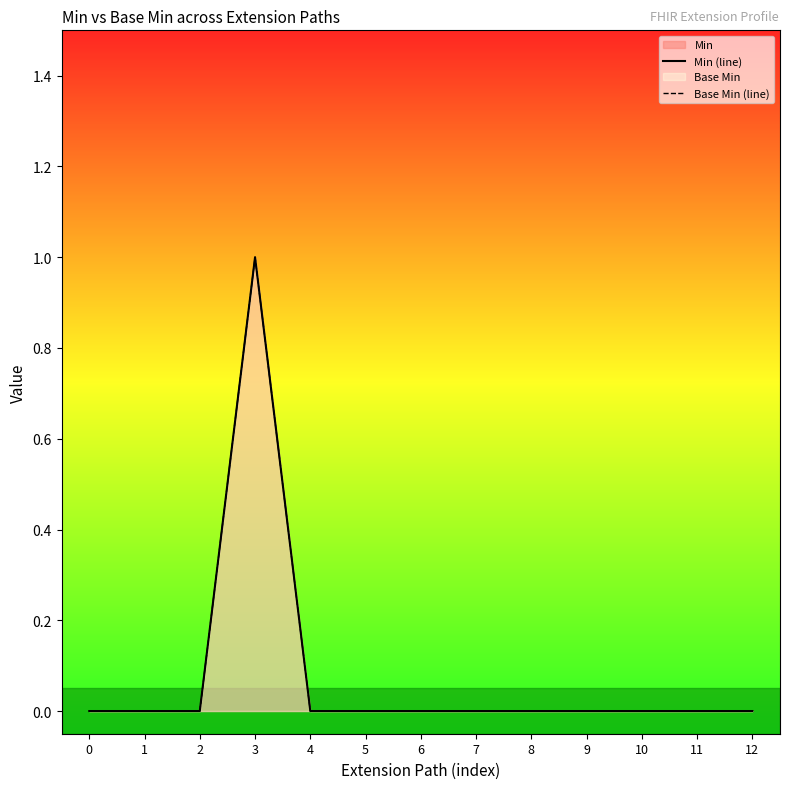

At 12, list the series in order from largest to smallest.

Min (line), Base Min (line)